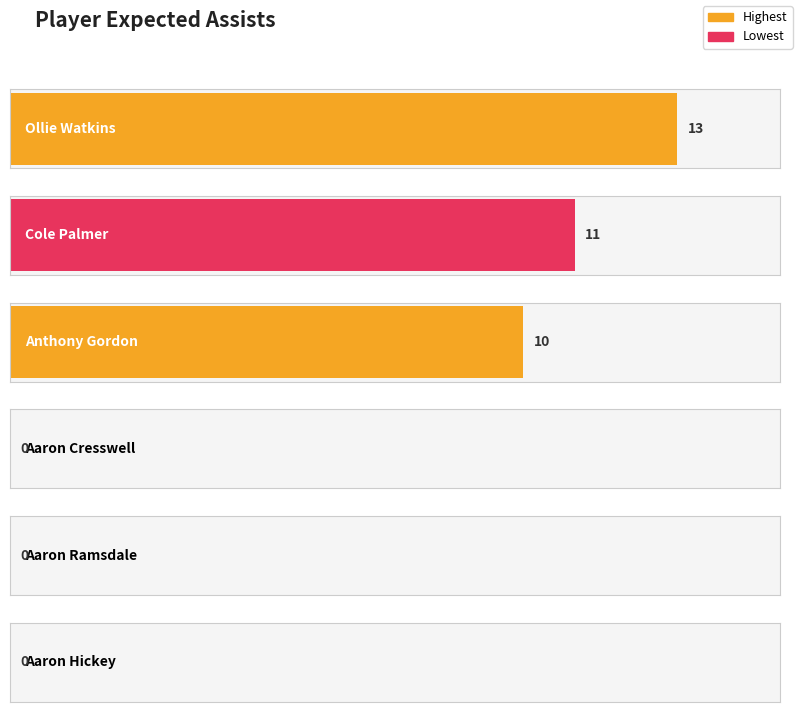

What is the change in value from Ollie Watkins to Aaron Cresswell?

-13